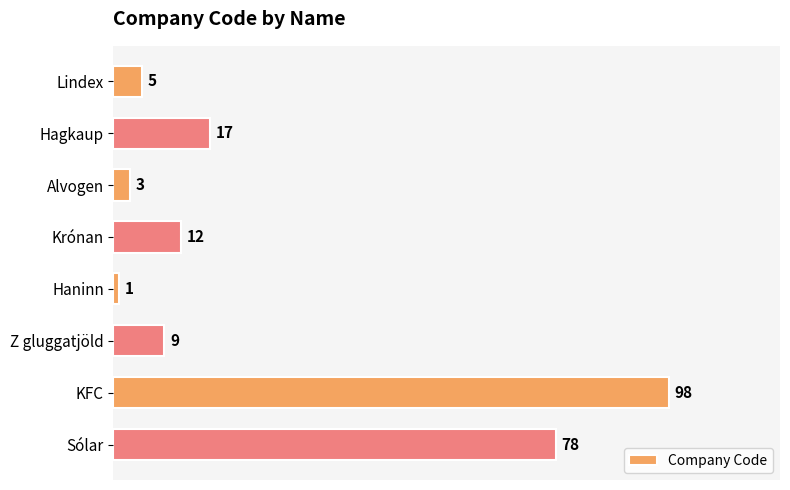

How many bars are there in total?

8